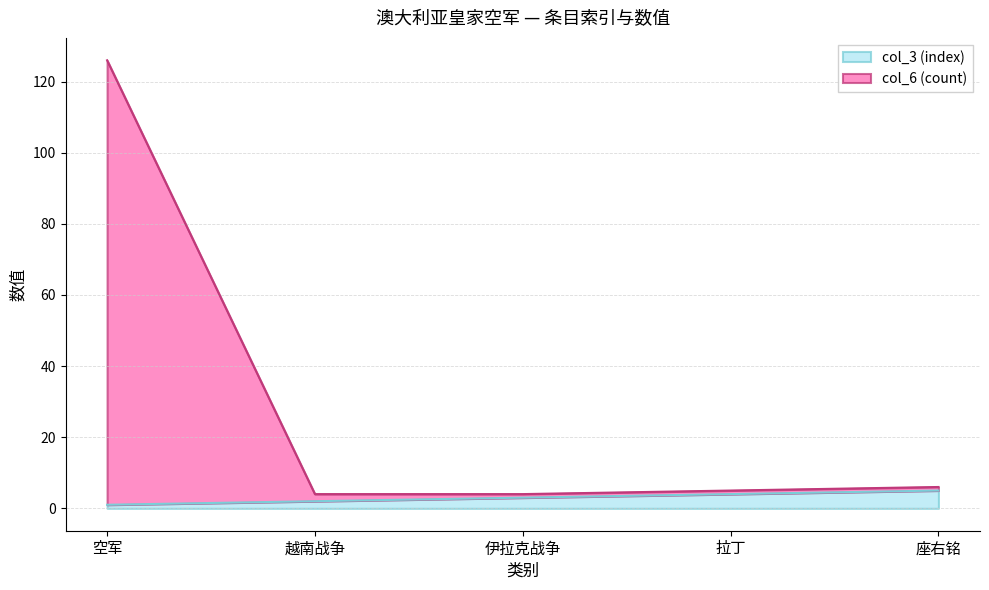

Which category has the lowest value in the col_6 (count) series?

越南战争